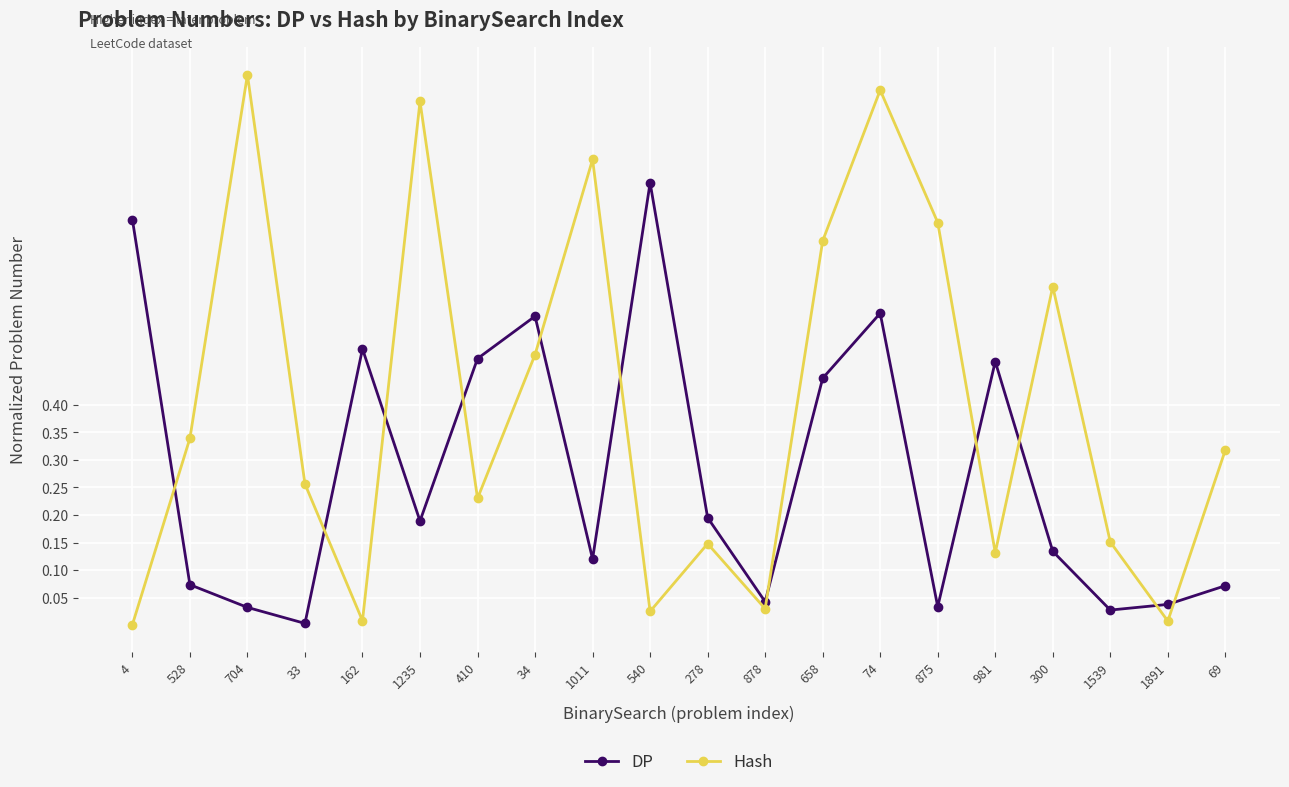

Where is the first local minimum for DP?

33